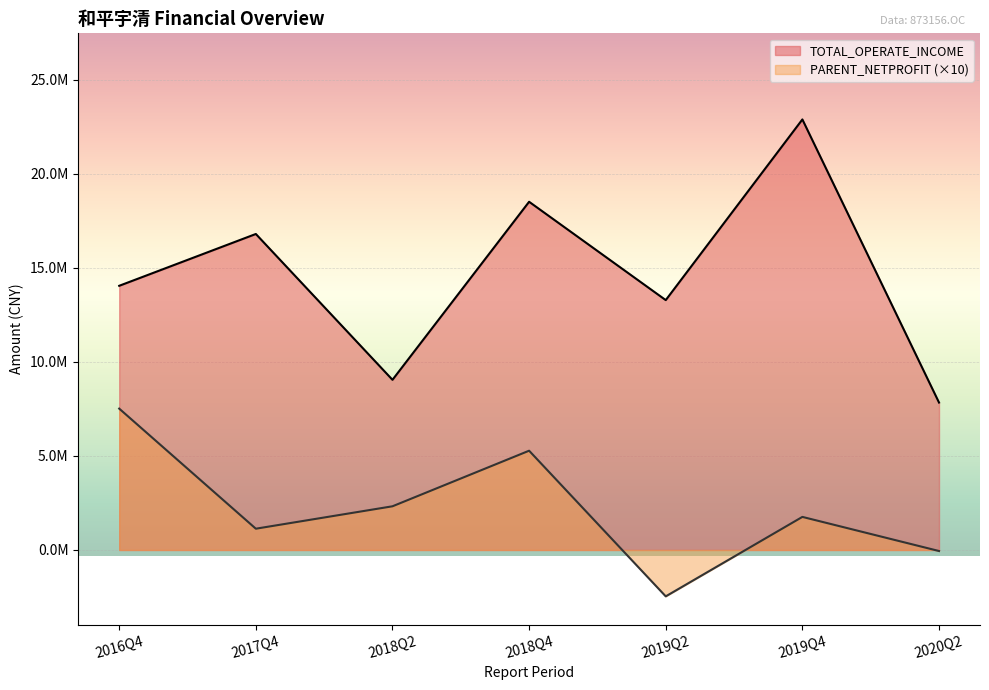

Is it true that TOTAL_OPERATE_INCOME equals 9047574.5 at 2018Q2?

True